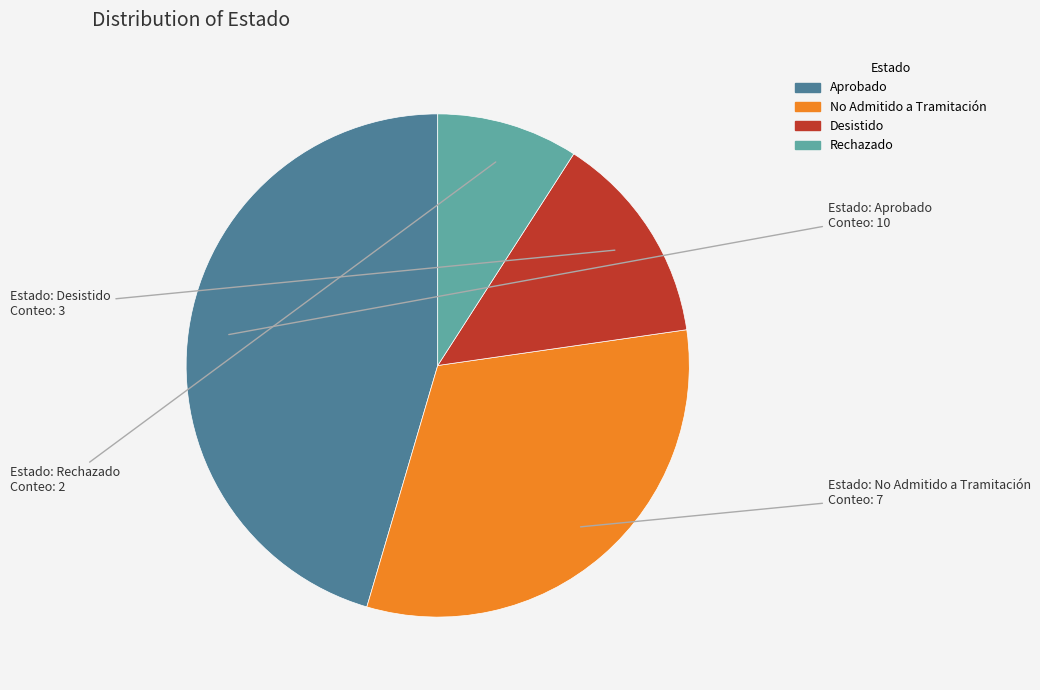

What is the ratio of the value at Desistido to the value at Aprobado?

0.3